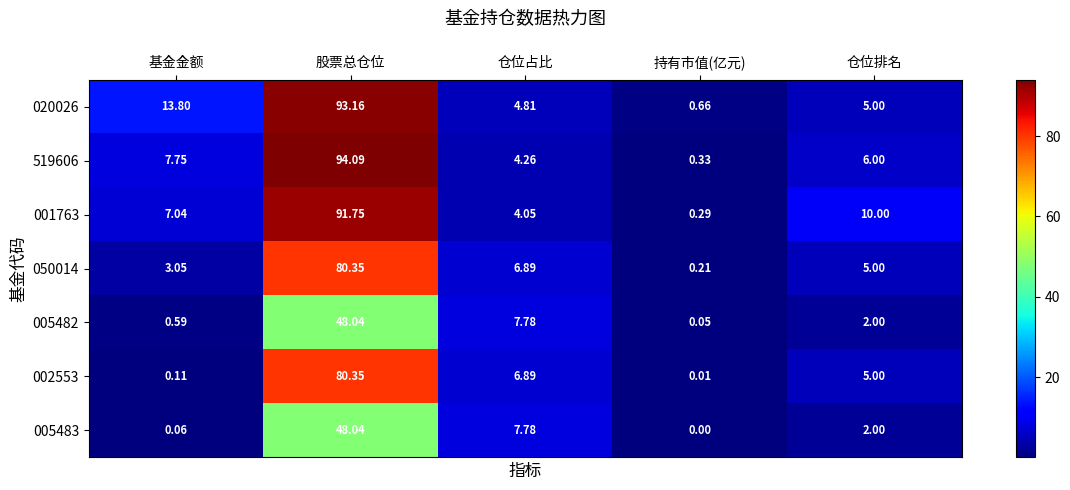

At which category does the chart reach its minimum across all series?

持有市值(亿元)